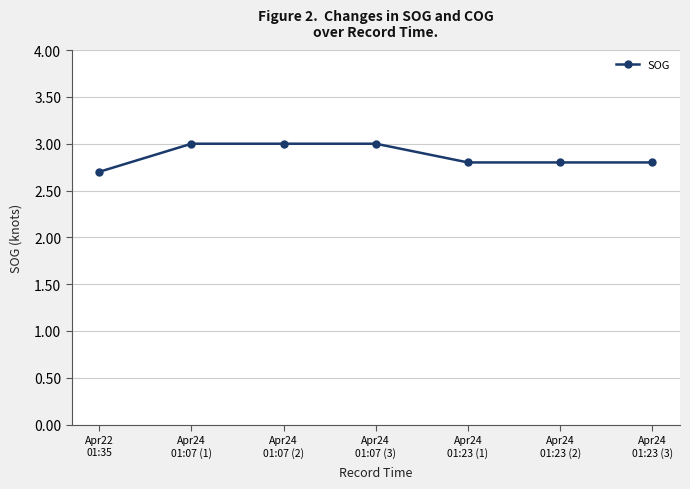

What is the approximate value at Apr22
01:35?

2.7